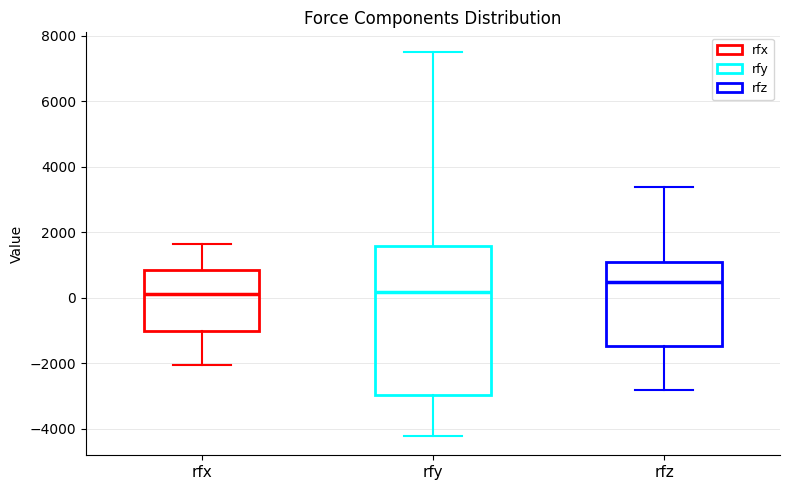

Where is the lower edge of the box for rfx on the y-axis? The values are not printed on the chart, so give them approximately, as read against the axis.

-1000